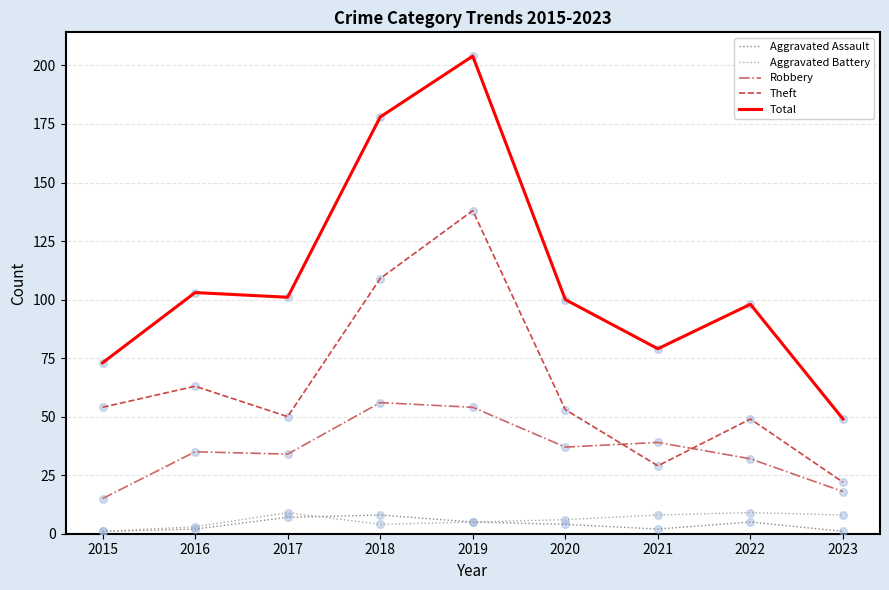

At which category is the sum across all series the highest?

2019